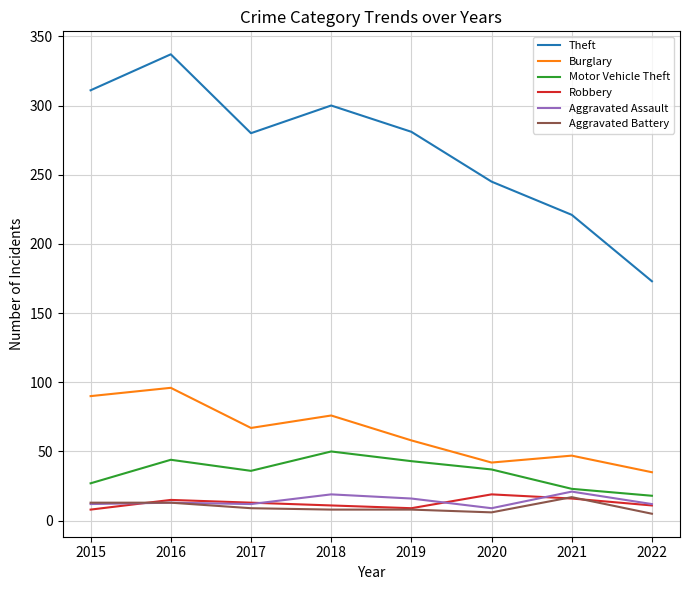

At which category does the chart reach its peak across all series?

2016